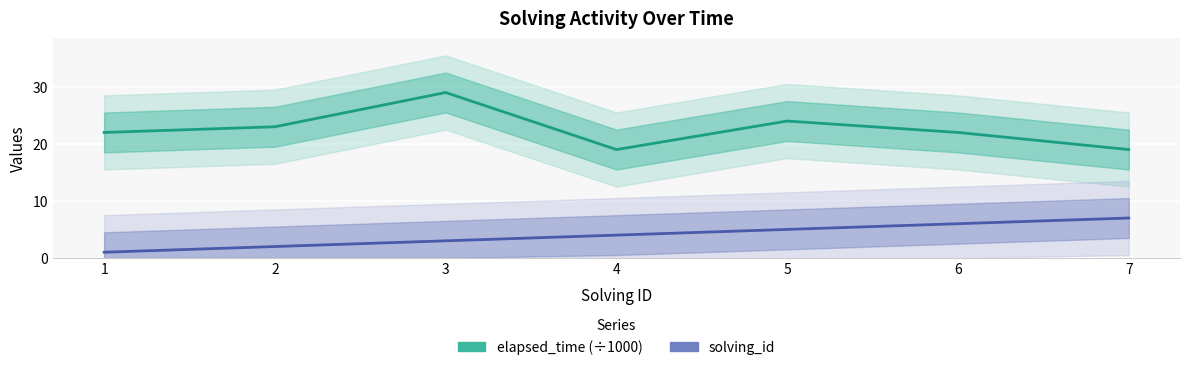

Which category has the lowest value in the solving_id series?

1